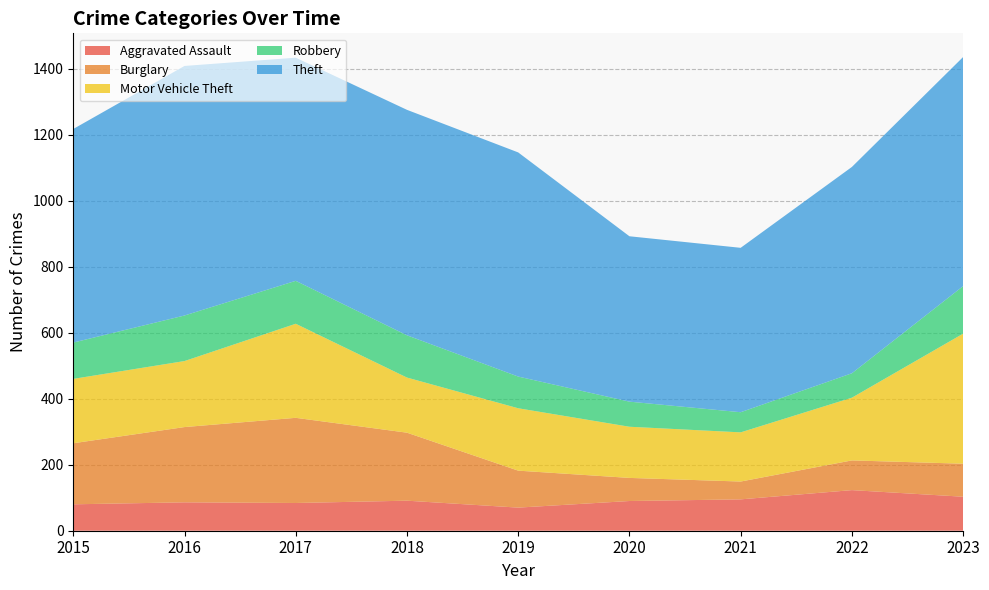

Reading right to left, list all the values displayed in this chart.

Aggravated Assault: 2023=103	2022=123	2021=95	2020=90	2019=70	2018=91	2017=84	2016=86	2015=80
Burglary: 2023=100	2022=90	2021=54	2020=70	2019=112	2018=206	2017=258	2016=228	2015=185
Motor Vehicle Theft: 2023=394	2022=190	2021=149	2020=155	2019=189	2018=167	2017=285	2016=200	2015=195
Robbery: 2023=144	2022=74	2021=61	2020=76	2019=96	2018=128	2017=130	2016=138	2015=110
Theft: 2023=694	2022=625	2021=498	2020=501	2019=679	2018=683	2017=676	2016=756	2015=647